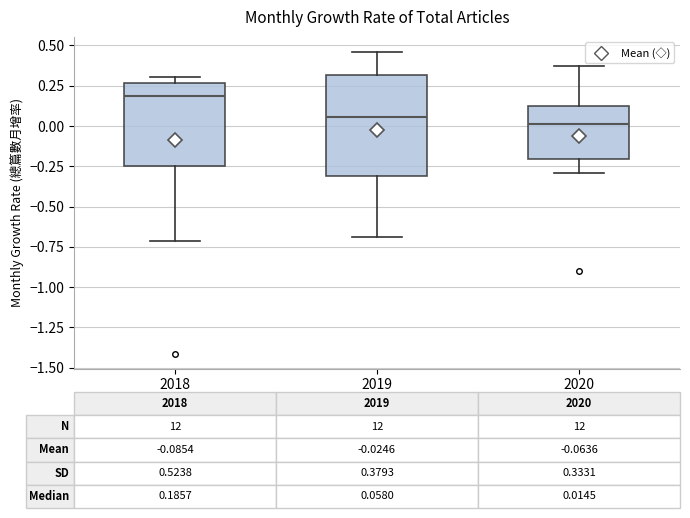

Comparing the boxes themselves (not the whiskers), which one is the tallest?

2019